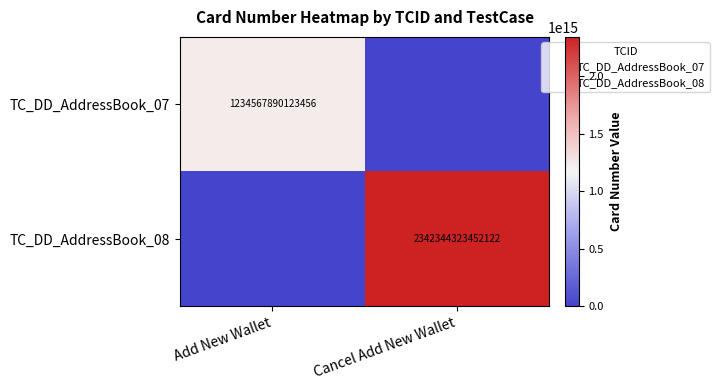

Is it true that TC_DD_AddressBook_08 equals 731555918972448 at Add New Wallet?

False